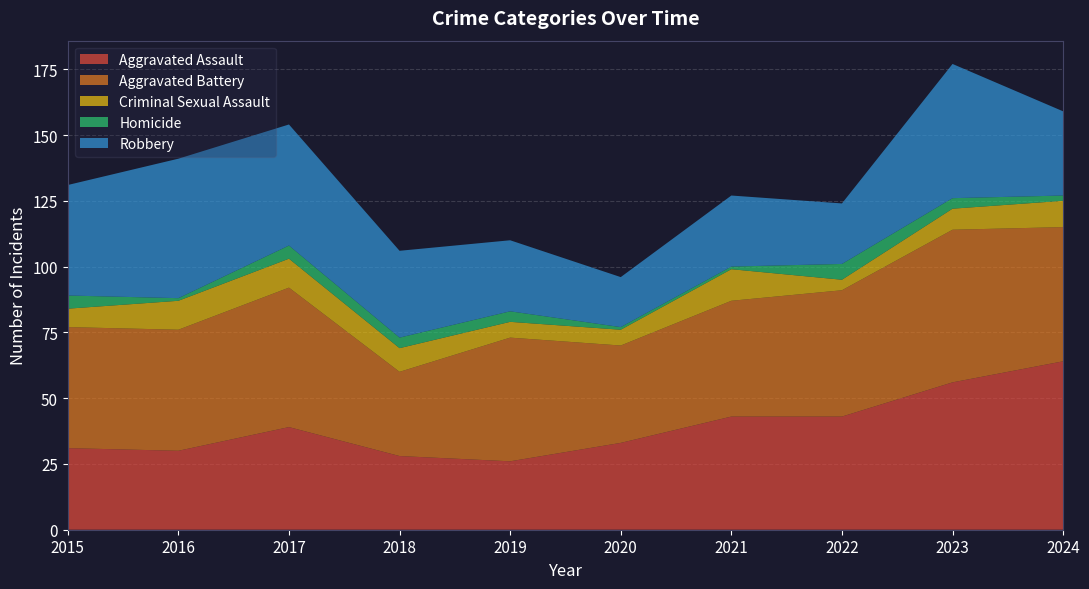

Reading left to right, extract all data points from this chart.

Aggravated Assault: 31	30	39	28	26	33	43	43	56	64
Aggravated Battery: 46	46	53	32	47	37	44	48	58	51
Criminal Sexual Assault: 7	11	11	9	6	6	12	4	8	10
Homicide: 5	1	5	4	4	1	1	6	4	2
Robbery: 42	53	46	33	27	19	27	23	51	32